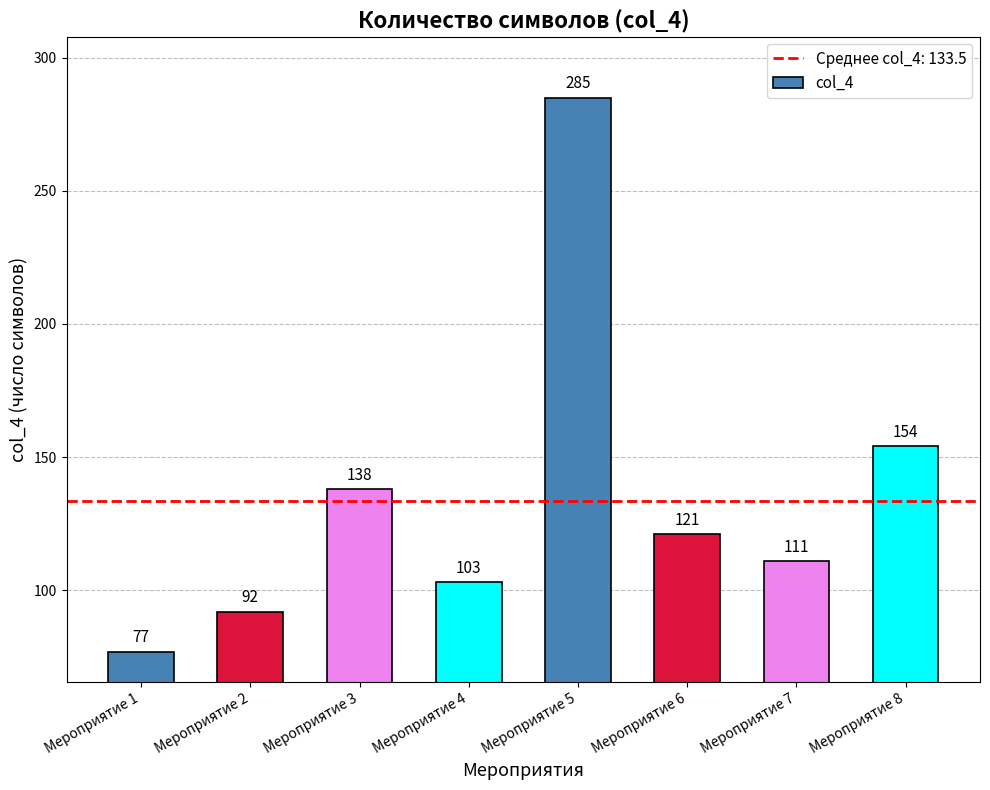

Where is the data nearest to the value 181?

Мероприятие 8